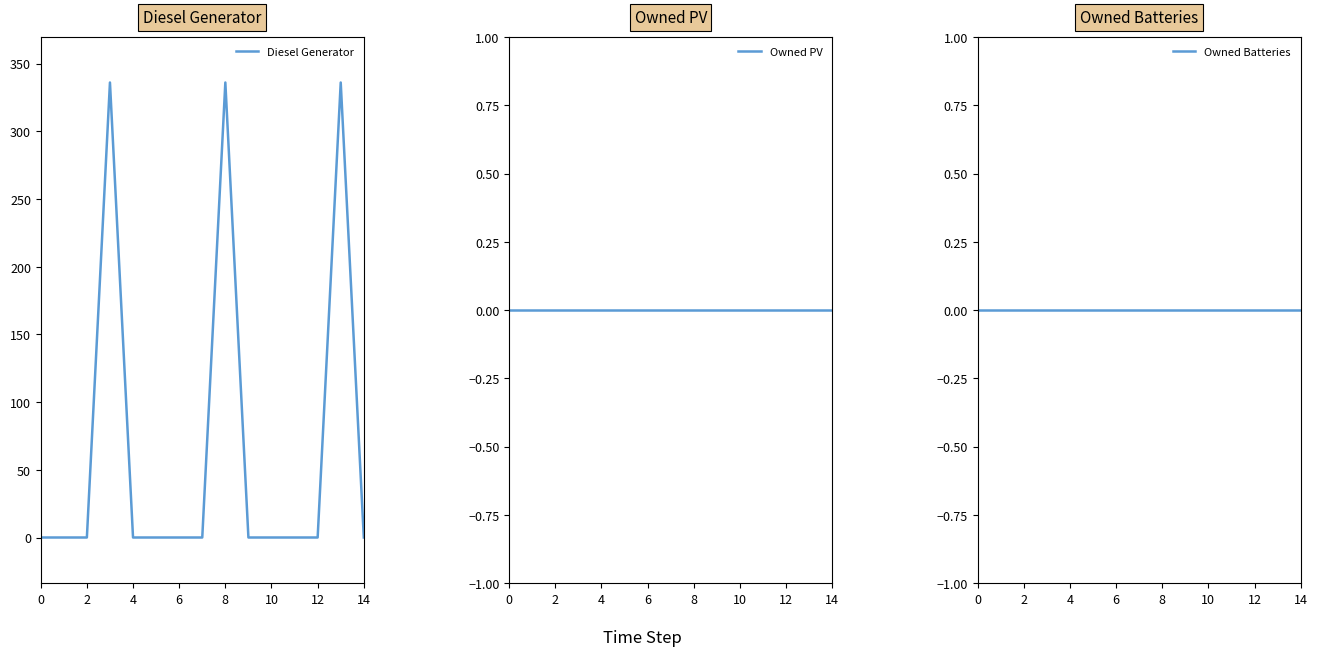

How many series are shown in this chart?

3